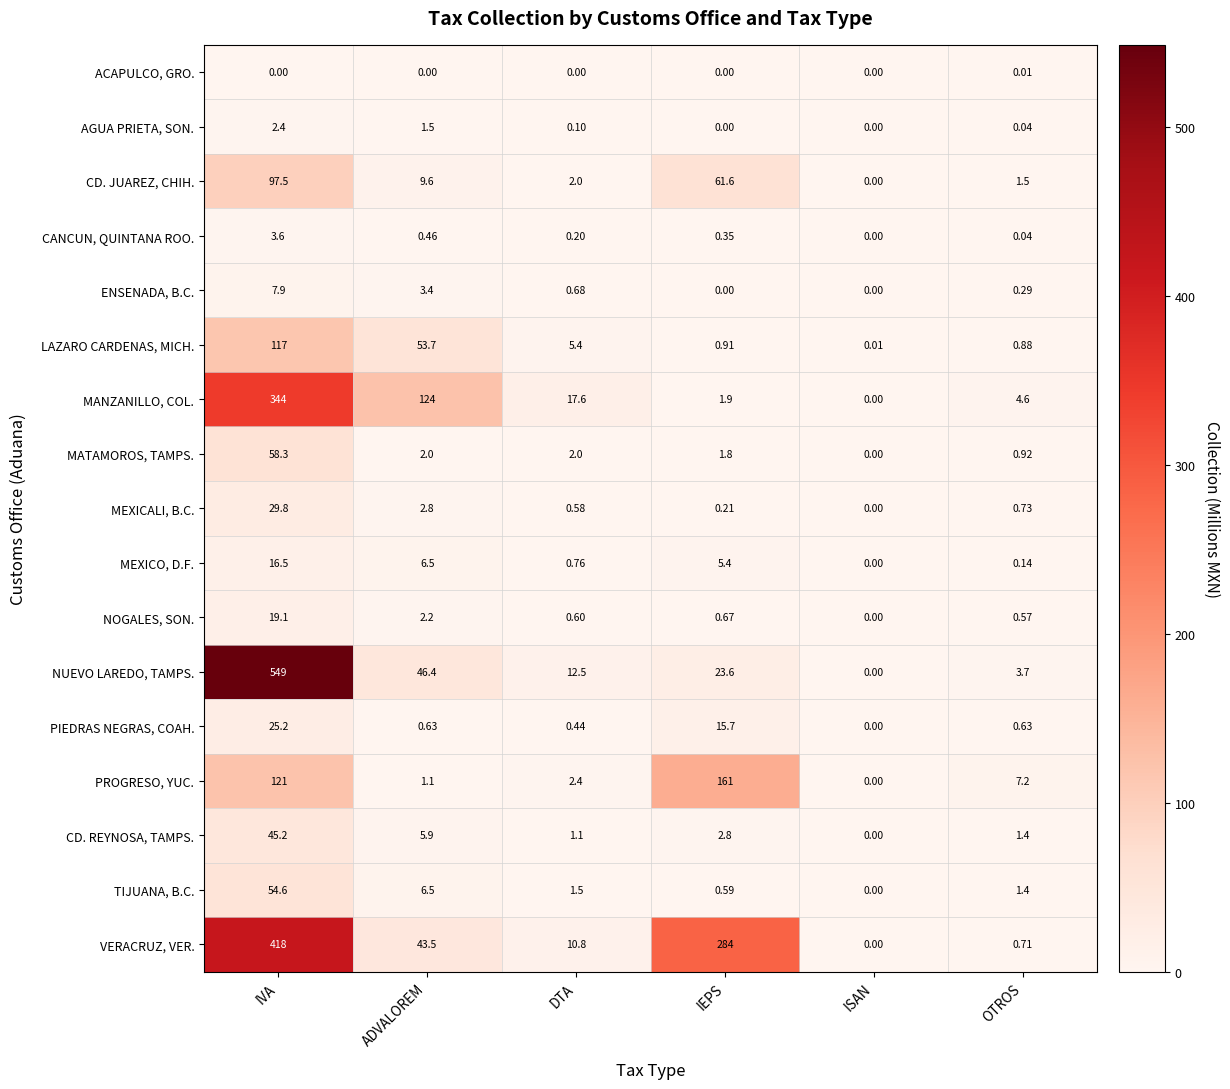

Which category has the lowest value in the TIJUANA, B.C. series?

ISAN